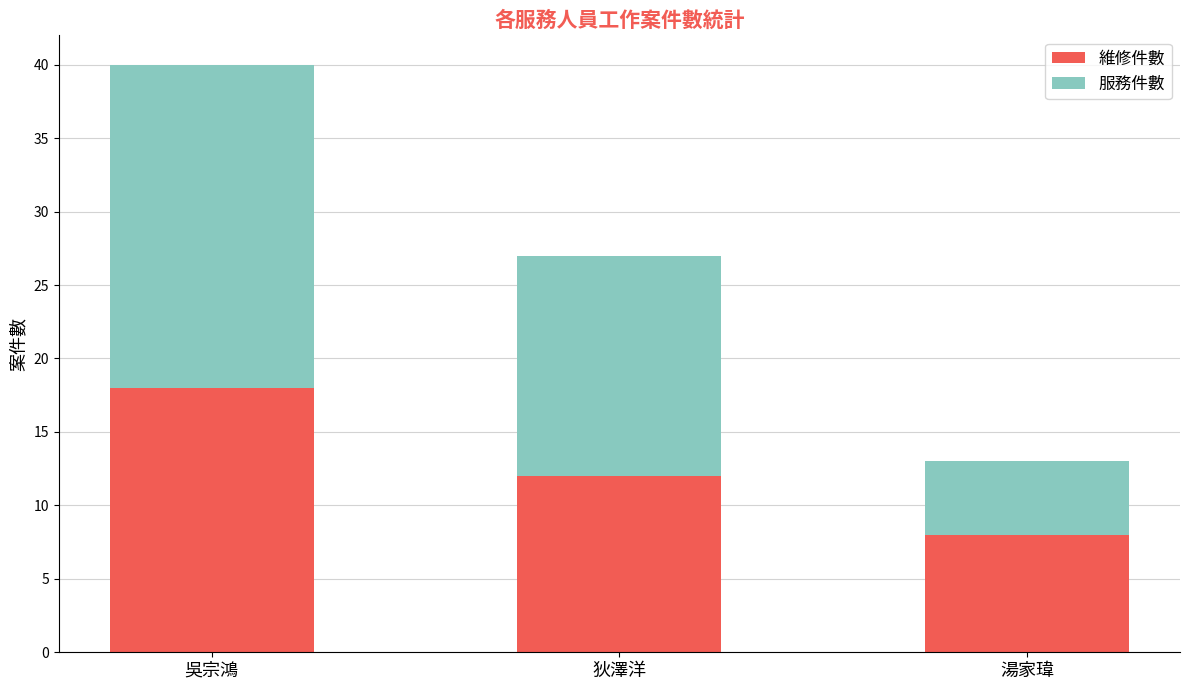

Is it true that 維修件數 equals 18 at 吳宗鴻?

True